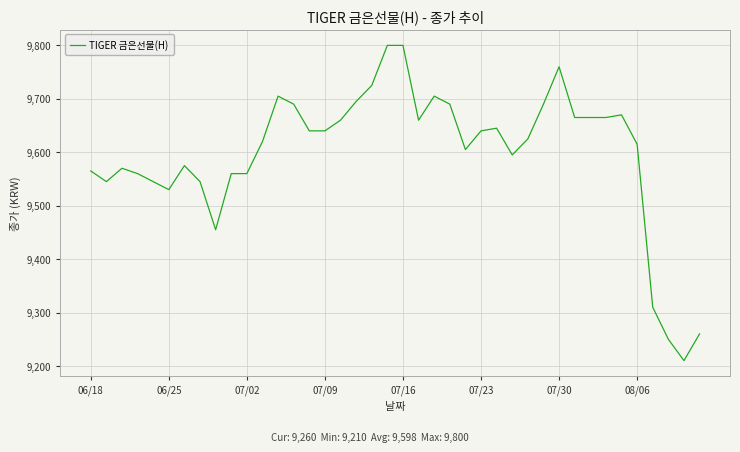

Does the chart have visible grid lines?

Yes